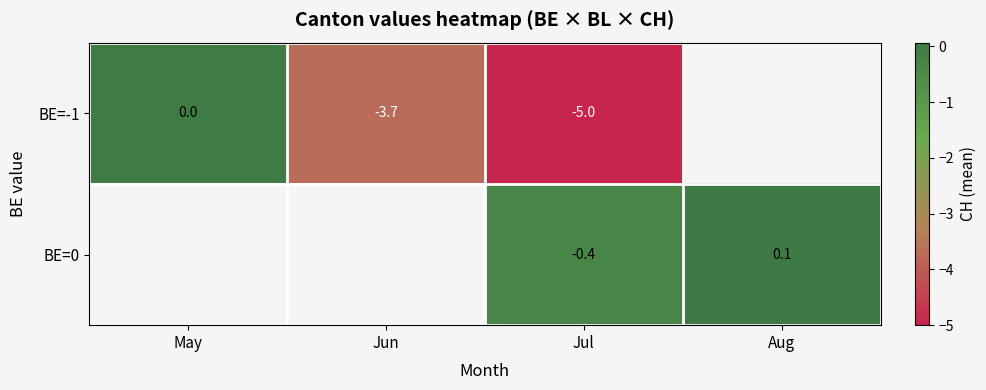

At which label does BE=-1 reach its minimum?

Jul